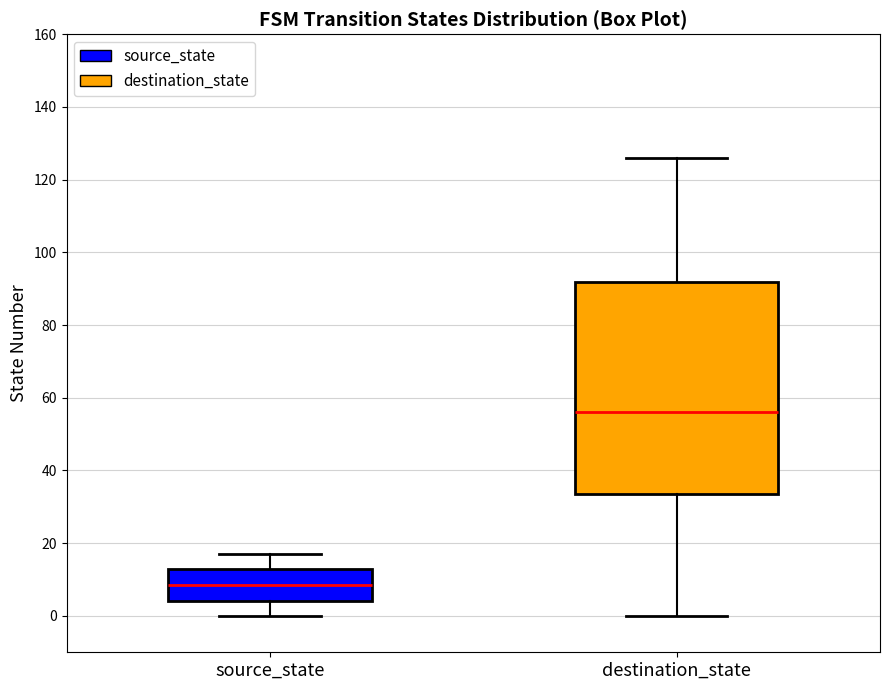

Reading left to right, read every box against the y-axis: the position of its median line, the range the box covers, and the ends of its whiskers. The values are not printed on the chart, so give them approximately, as read against the axis.

source_state: median 8, box 4 to 14, whiskers 0 to 18
destination_state: median 56, box 34 to 92, whiskers 0 to 126